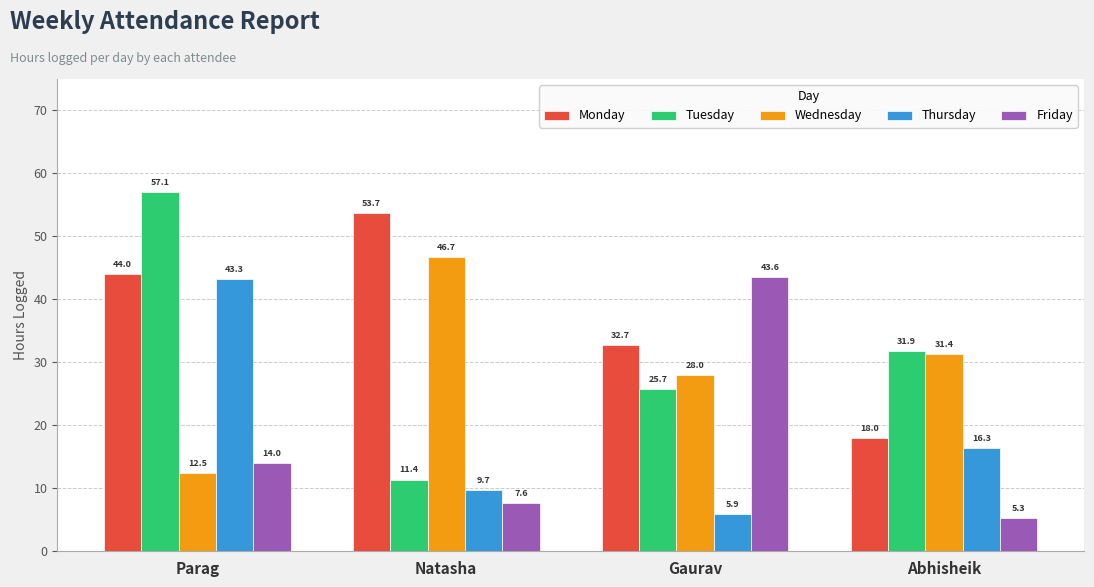

Reading left to right, transcribe all the data shown in this chart.

Monday: Parag=44.0	Natasha=53.7	Gaurav=32.7	Abhisheik=18.0
Tuesday: Parag=57.1	Natasha=11.4	Gaurav=25.7	Abhisheik=31.9
Wednesday: Parag=12.5	Natasha=46.7	Gaurav=28.0	Abhisheik=31.4
Thursday: Parag=43.3	Natasha=9.7	Gaurav=5.9	Abhisheik=16.3
Friday: Parag=14.0	Natasha=7.6	Gaurav=43.6	Abhisheik=5.3